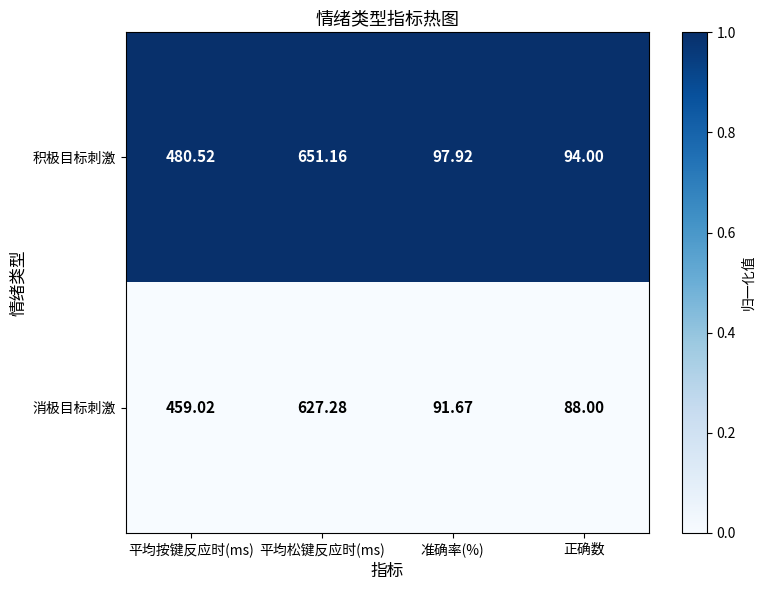

At which category does the chart reach its peak across all series?

平均松键反应时(ms)